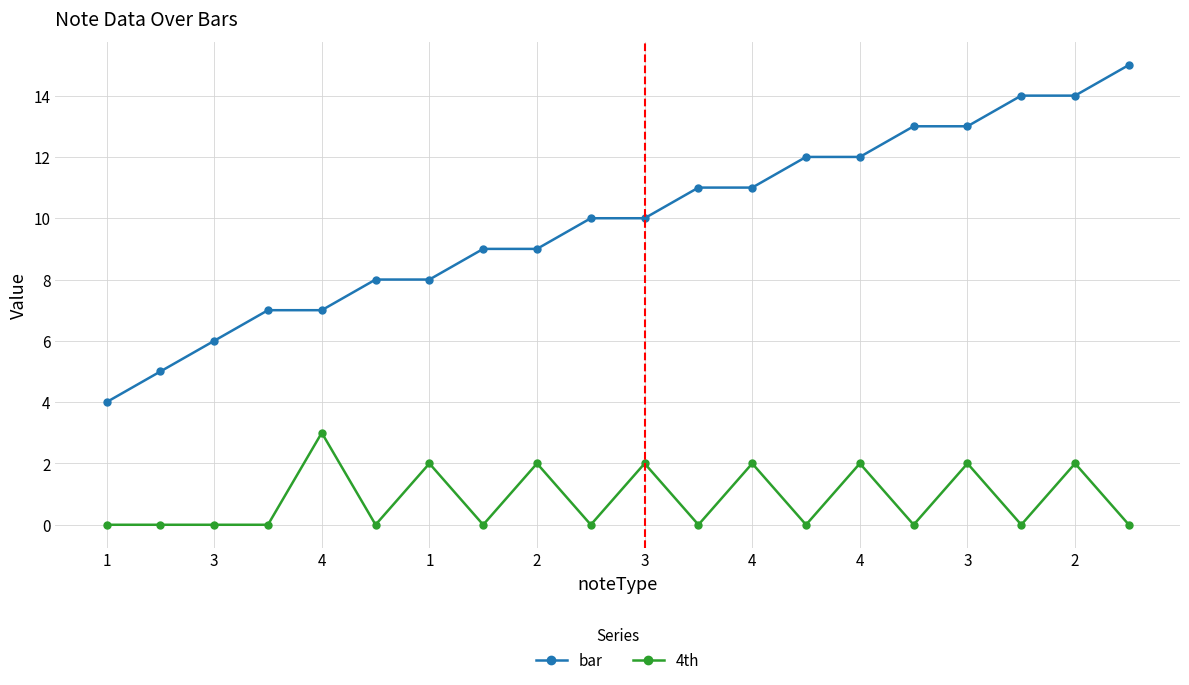

Which series has the largest total across all categories?

bar